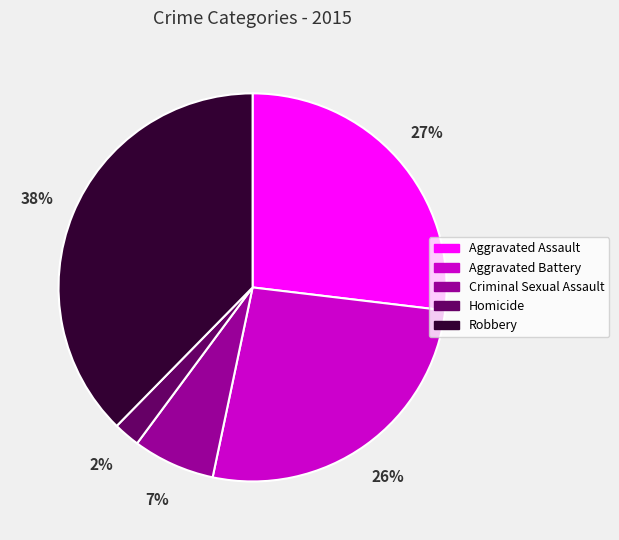

Count the number of slices in the pie.

5